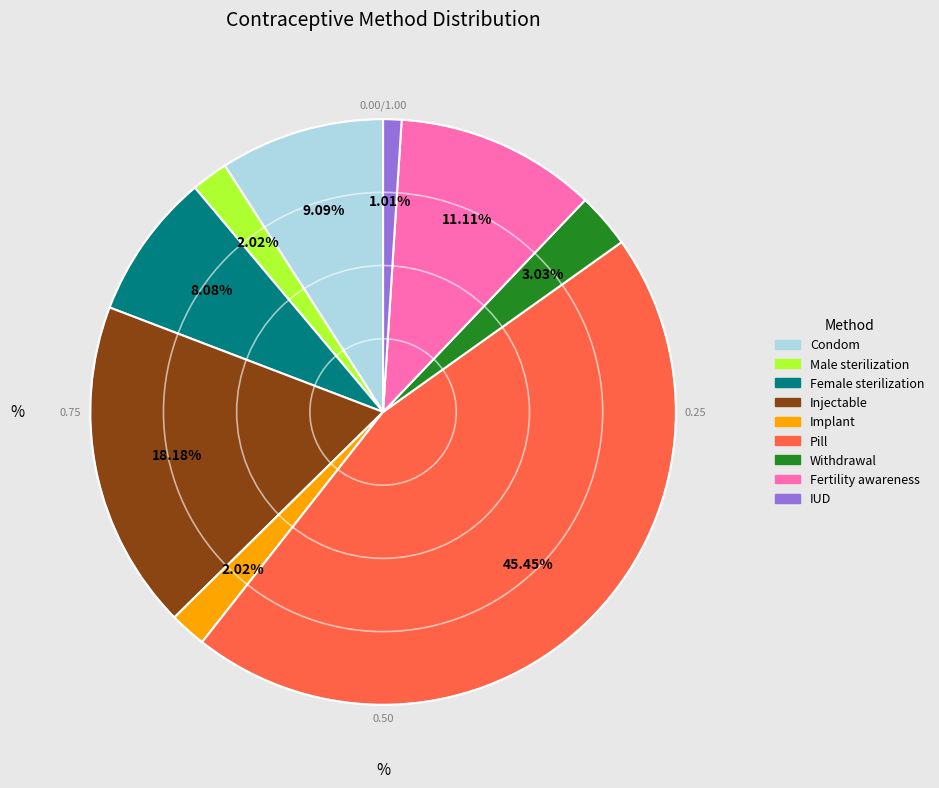

What is the smallest slice in the pie chart?

IUD